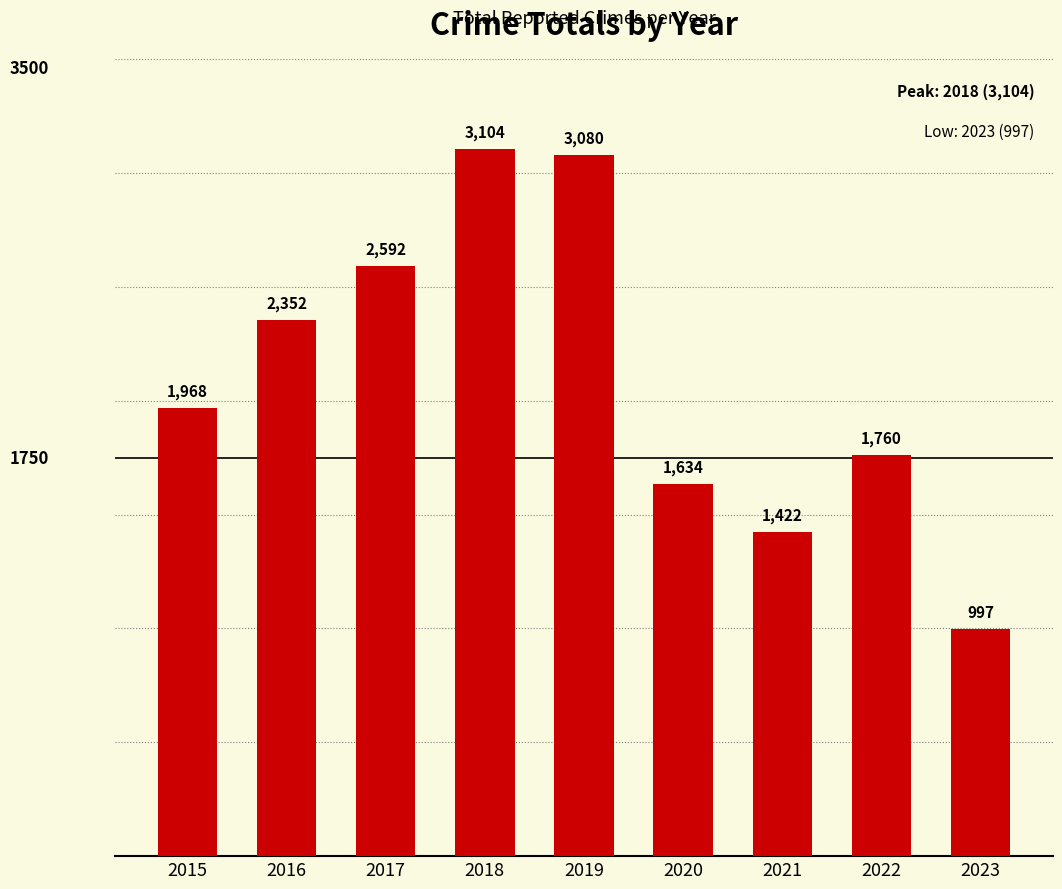

Reading right to left, extract all data points from this chart.

997	1760	1422	1634	3080	3104	2592	2352	1968